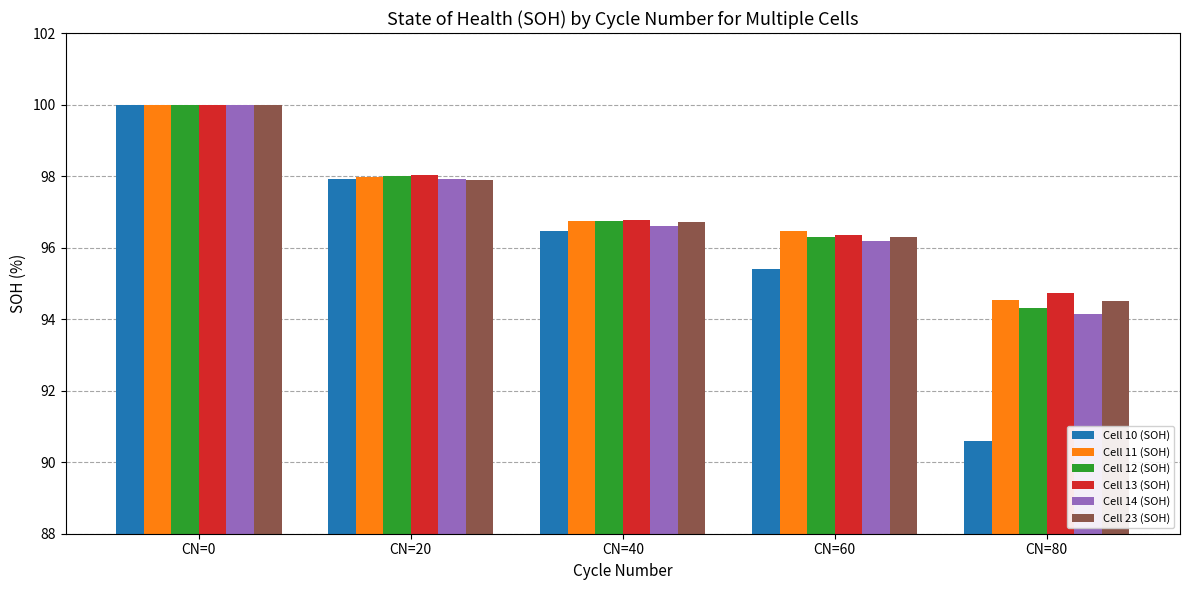

True or false: Cell 10 (SOH) has a value of 150.9 at CN=20.

False